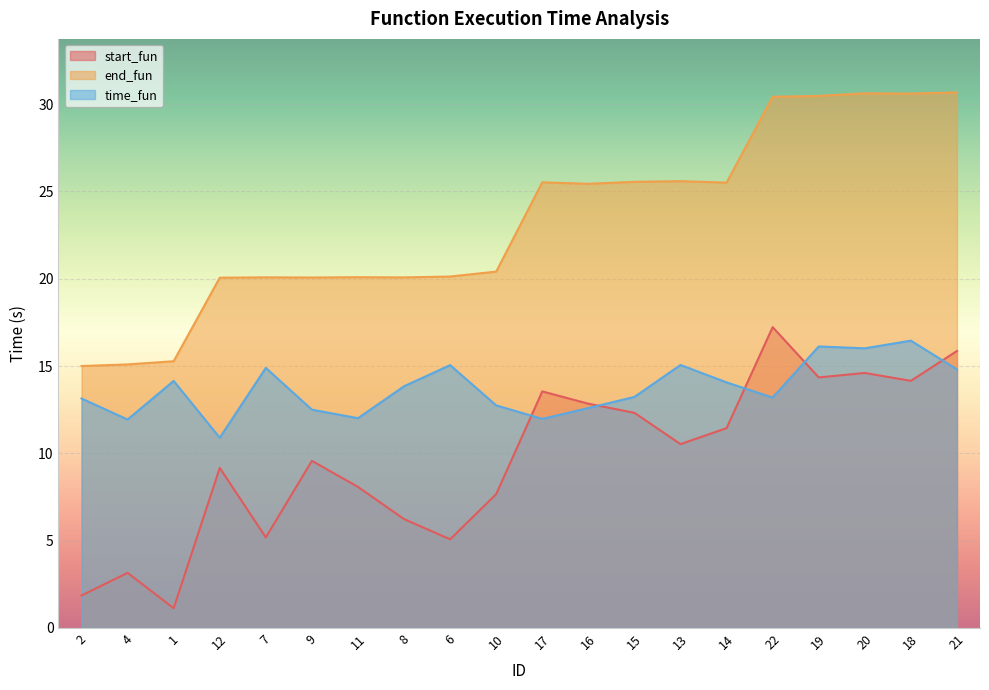

What is the value of the time_fun point at the 15th from the left?

14.1